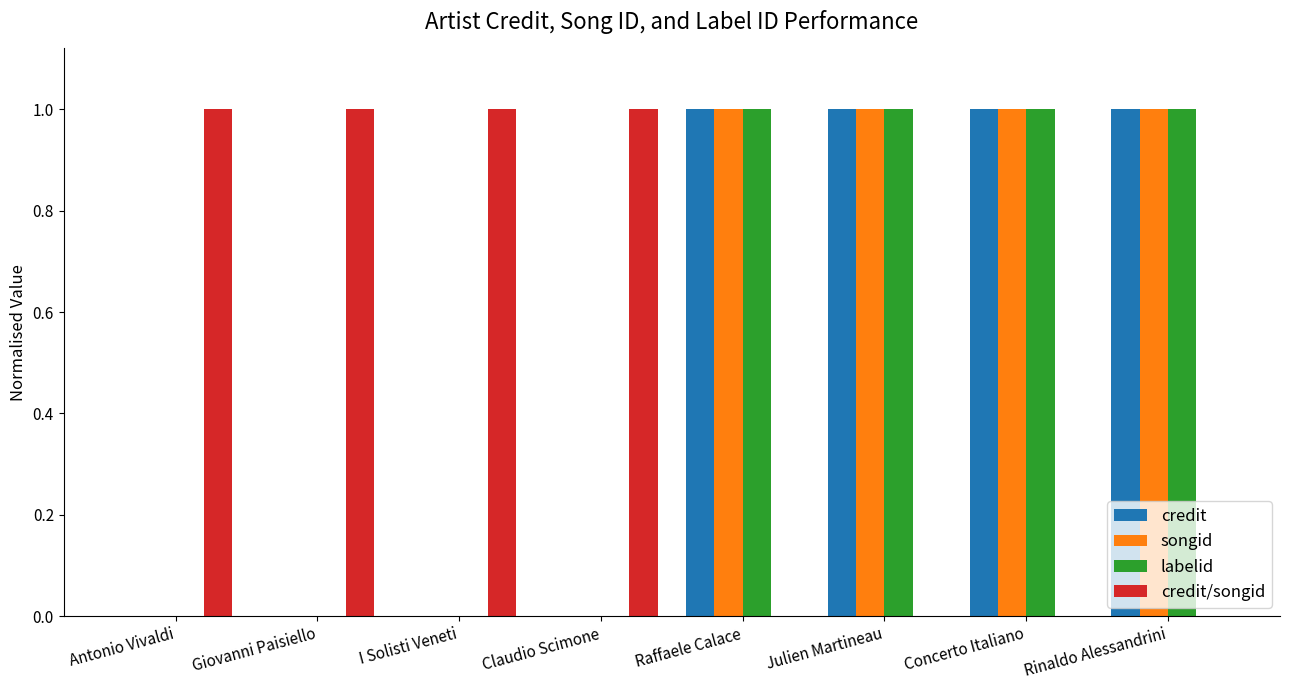

Are the bars grouped side by side (vs. stacked)?

Yes